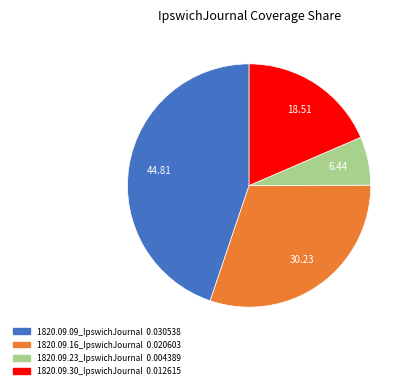

Rank the categories by value from lowest to highest.

1820.09.23_IpswichJournal, 1820.09.30_IpswichJournal, 1820.09.16_IpswichJournal, 1820.09.09_IpswichJournal